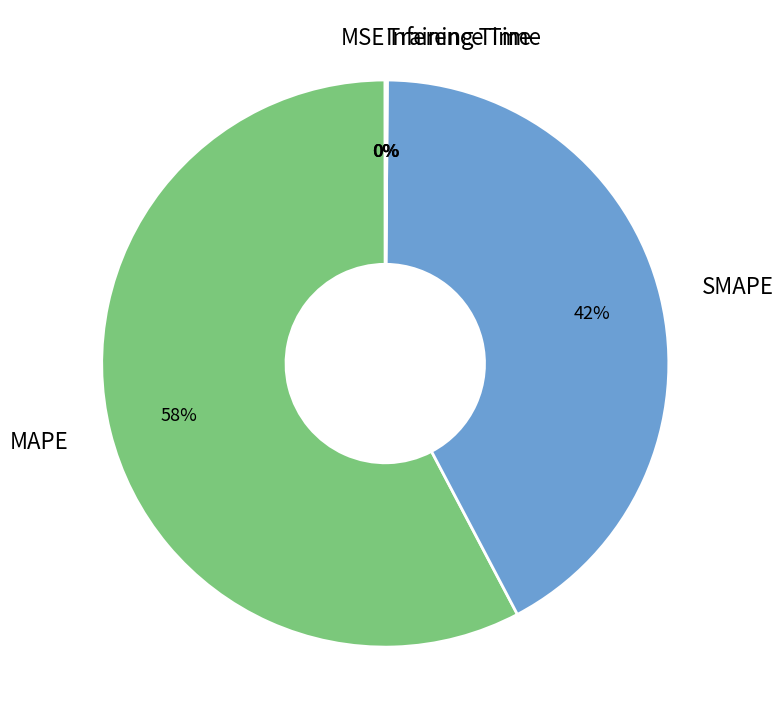

To the nearest percent, what portion does MAPE represent?

58%